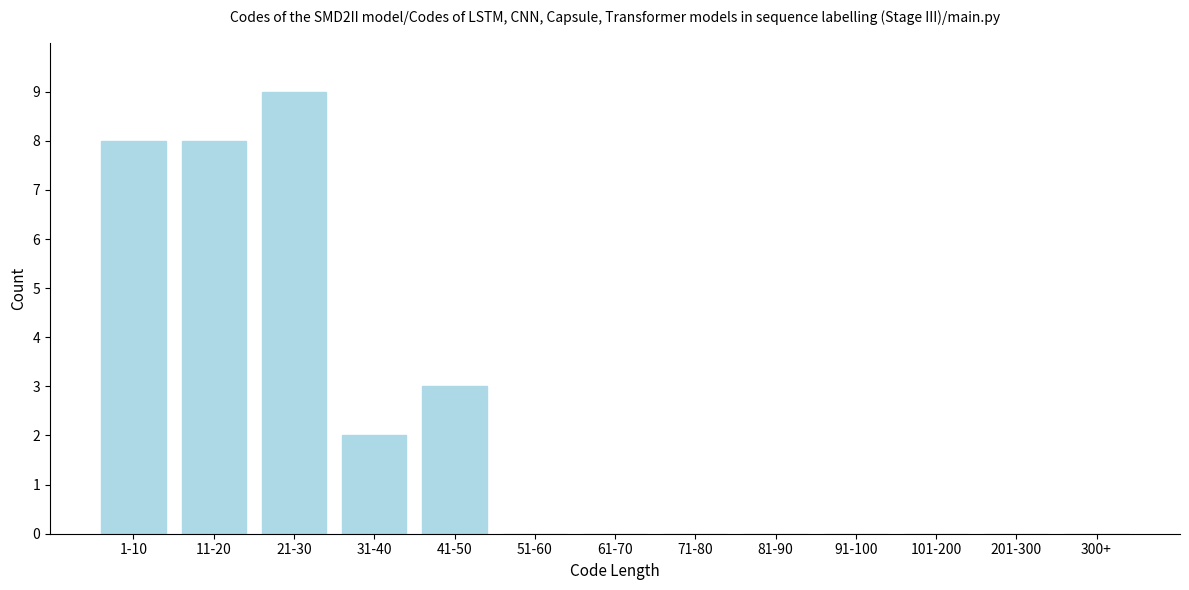

Reading left to right, extract all data points from this chart.

1-10=8	11-20=8	21-30=9	31-40=2	41-50=3	51-60=0	61-70=0	71-80=0	81-90=0	91-100=0	101-200=0	201-300=0	300+=0